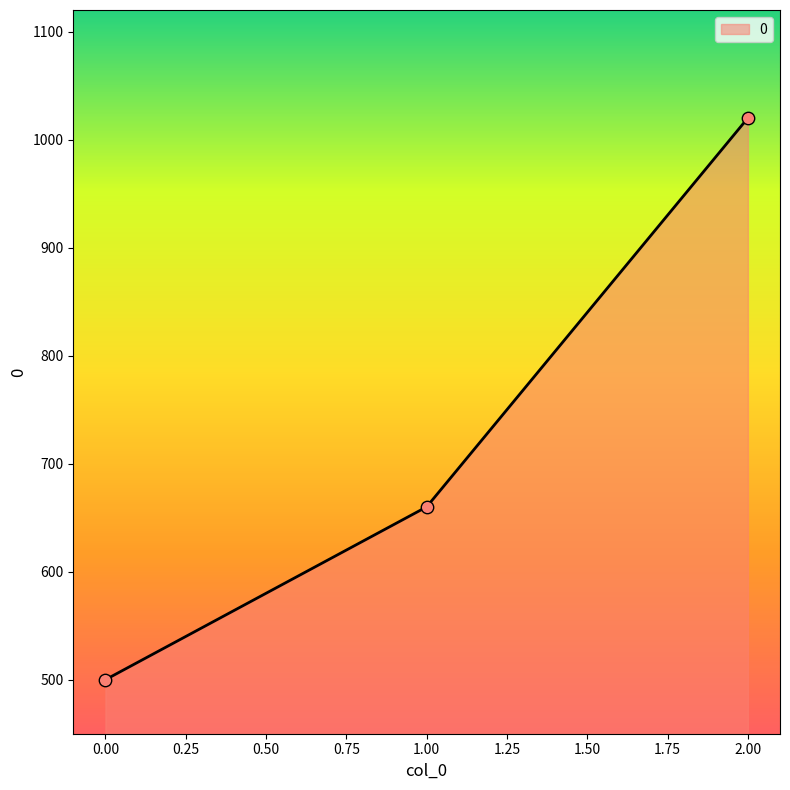

Between 0.00 and 2.00, which is larger?

2.00